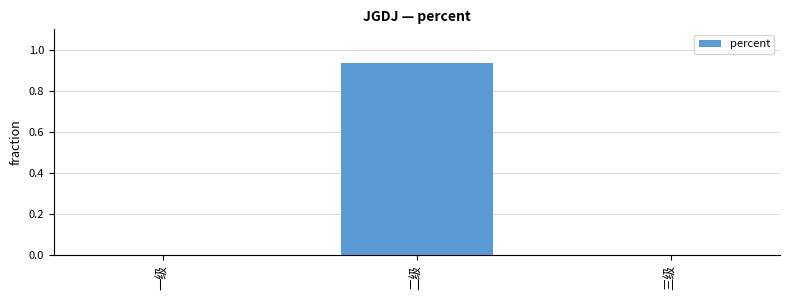

Between 一级 and 二级, which is larger?

二级